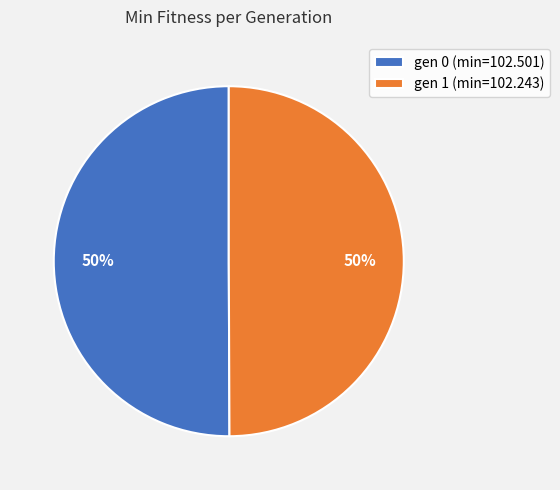

The gen 0 (min=102.501) slice represents 60% of the pie. True or false?

False